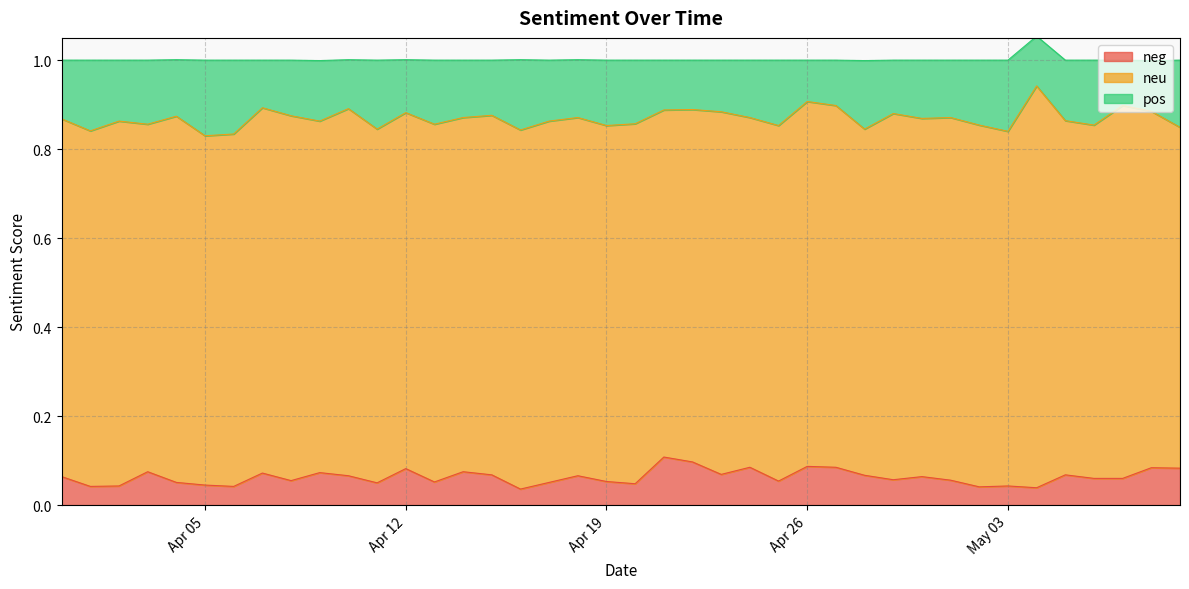

Reading left to right, list all the values displayed in this chart.

neg: 2016-03-31=0.1	2016-04-01=0.0	2016-04-02=0.0	2016-04-03=0.1	2016-04-04=0.1	2016-04-05=0.0	2016-04-06=0.0	2016-04-07=0.1	2016-04-08=0.1	2016-04-09=0.1	2016-04-10=0.1	2016-04-11=0.1	2016-04-12=0.1	2016-04-13=0.1	2016-04-14=0.1	2016-04-15=0.1	2016-04-16=0.0	2016-04-17=0.1	2016-04-18=0.1	2016-04-19=0.1	2016-04-20=0.0	2016-04-21=0.1	2016-04-22=0.1	2016-04-23=0.1	2016-04-24=0.1	2016-04-25=0.1	2016-04-26=0.1	2016-04-27=0.1	2016-04-28=0.1	2016-04-29=0.1	2016-04-30=0.1	2016-05-01=0.1	2016-05-02=0.0	2016-05-03=0.0	2016-05-04=0.0	2016-05-05=0.1	2016-05-06=0.1	2016-05-07=0.1	2016-05-08=0.1	2016-05-09=0.1
neu: 2016-03-31=0.8	2016-04-01=0.8	2016-04-02=0.8	2016-04-03=0.8	2016-04-04=0.8	2016-04-05=0.8	2016-04-06=0.8	2016-04-07=0.8	2016-04-08=0.8	2016-04-09=0.8	2016-04-10=0.8	2016-04-11=0.8	2016-04-12=0.8	2016-04-13=0.8	2016-04-14=0.8	2016-04-15=0.8	2016-04-16=0.8	2016-04-17=0.8	2016-04-18=0.8	2016-04-19=0.8	2016-04-20=0.8	2016-04-21=0.8	2016-04-22=0.8	2016-04-23=0.8	2016-04-24=0.8	2016-04-25=0.8	2016-04-26=0.8	2016-04-27=0.8	2016-04-28=0.8	2016-04-29=0.8	2016-04-30=0.8	2016-05-01=0.8	2016-05-02=0.8	2016-05-03=0.8	2016-05-04=0.9	2016-05-05=0.8	2016-05-06=0.8	2016-05-07=0.8	2016-05-08=0.8	2016-05-09=0.8
pos: 2016-03-31=0.1	2016-04-01=0.2	2016-04-02=0.1	2016-04-03=0.1	2016-04-04=0.1	2016-04-05=0.2	2016-04-06=0.2	2016-04-07=0.1	2016-04-08=0.1	2016-04-09=0.1	2016-04-10=0.1	2016-04-11=0.2	2016-04-12=0.1	2016-04-13=0.1	2016-04-14=0.1	2016-04-15=0.1	2016-04-16=0.2	2016-04-17=0.1	2016-04-18=0.1	2016-04-19=0.1	2016-04-20=0.1	2016-04-21=0.1	2016-04-22=0.1	2016-04-23=0.1	2016-04-24=0.1	2016-04-25=0.1	2016-04-26=0.1	2016-04-27=0.1	2016-04-28=0.2	2016-04-29=0.1	2016-04-30=0.1	2016-05-01=0.1	2016-05-02=0.1	2016-05-03=0.2	2016-05-04=0.1	2016-05-05=0.1	2016-05-06=0.1	2016-05-07=0.1	2016-05-08=0.1	2016-05-09=0.2